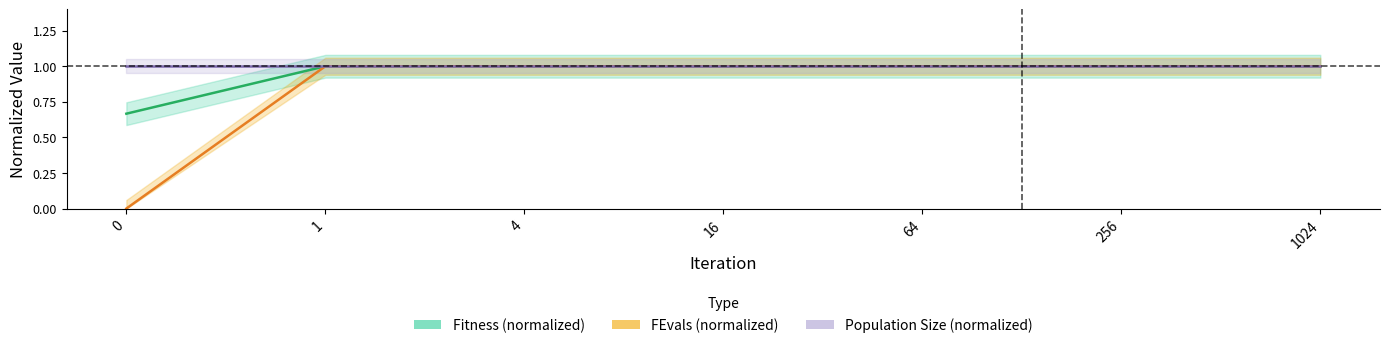

Reading right to left, what are all the values shown in this chart?

Fitness (normalized): 1.0	1.0	1.0	1.0	1.0	1.0	0.7
FEvals (normalized): 1.0	1.0	1.0	1.0	1.0	1.0	0.0
Population Size (normalized): 1.0	1.0	1.0	1.0	1.0	1.0	1.0